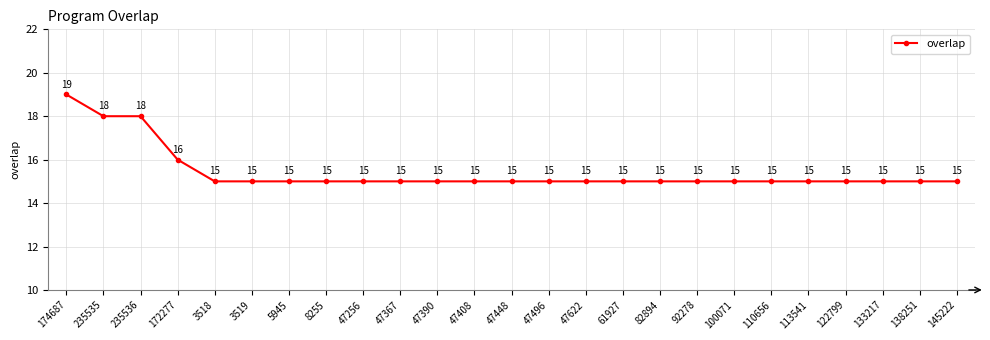

What value does the data have at 47496?

15